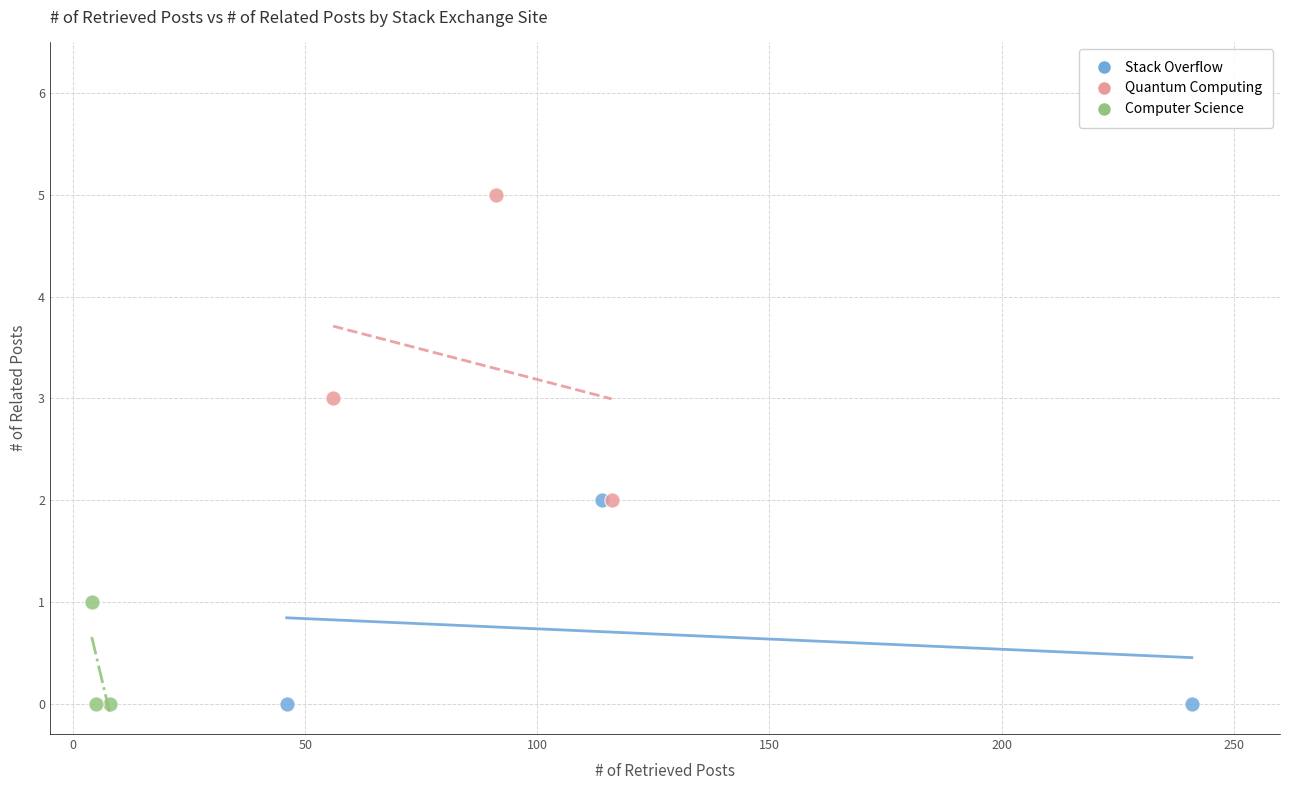

Which series has the largest Y range (max minus min)?

Quantum Computing